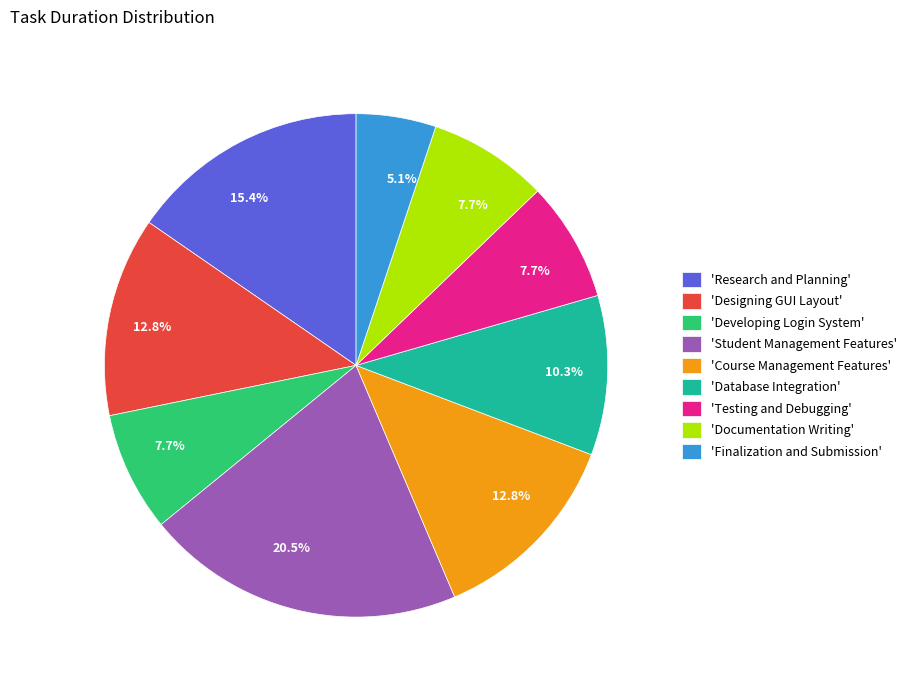

Between 'Student Management Features' and 'Database Integration', which is larger?

'Student Management Features'